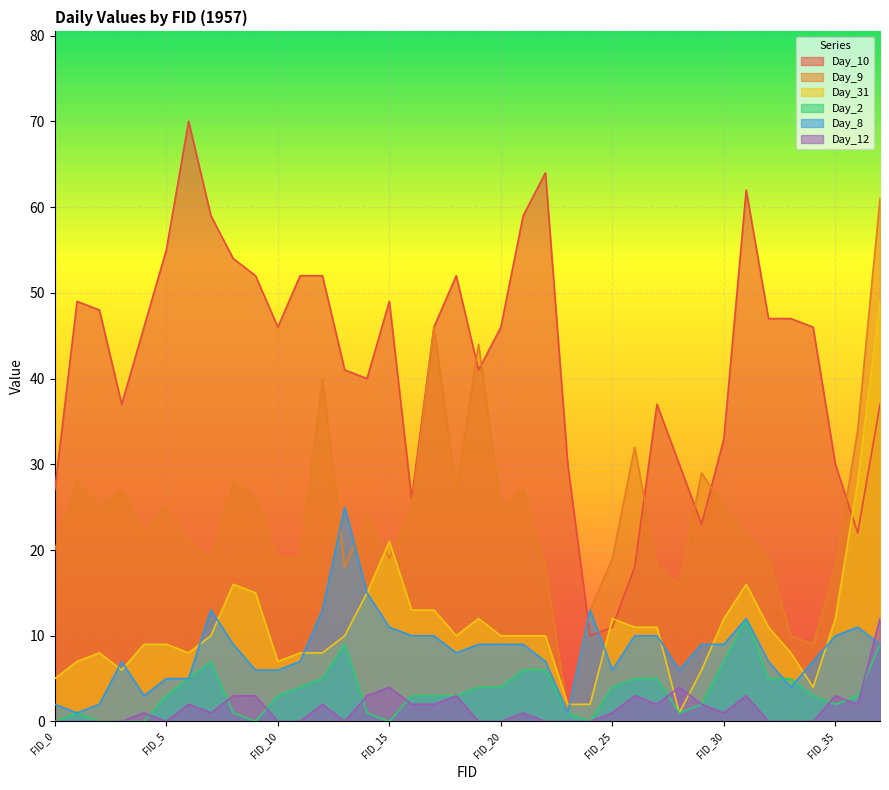

At which category does Day_9 reach its first local peak?

FID_1